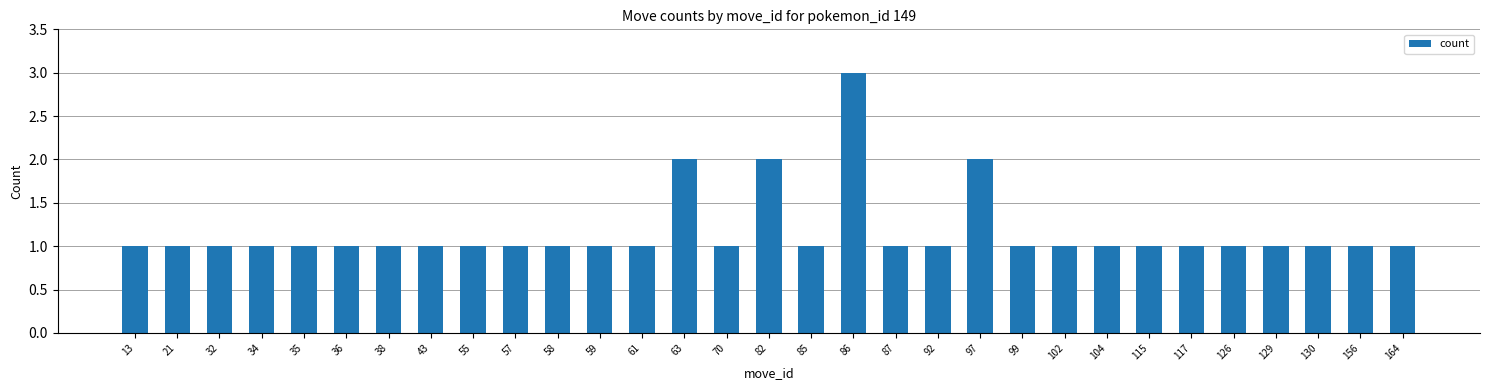

What is the maximum value shown in the chart?

3